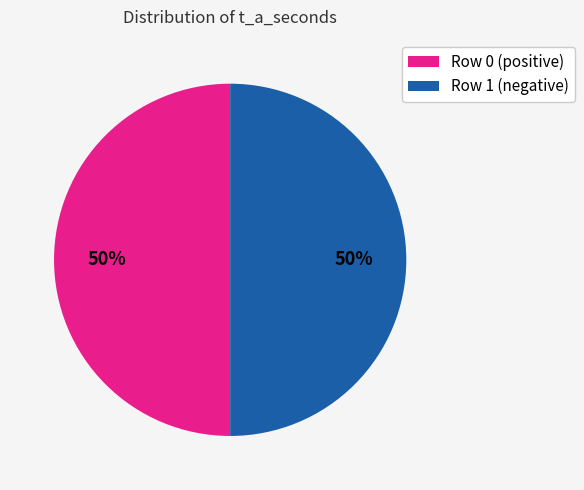

To the nearest percent, what percentage of the pie is Row 0 (positive)?

50%